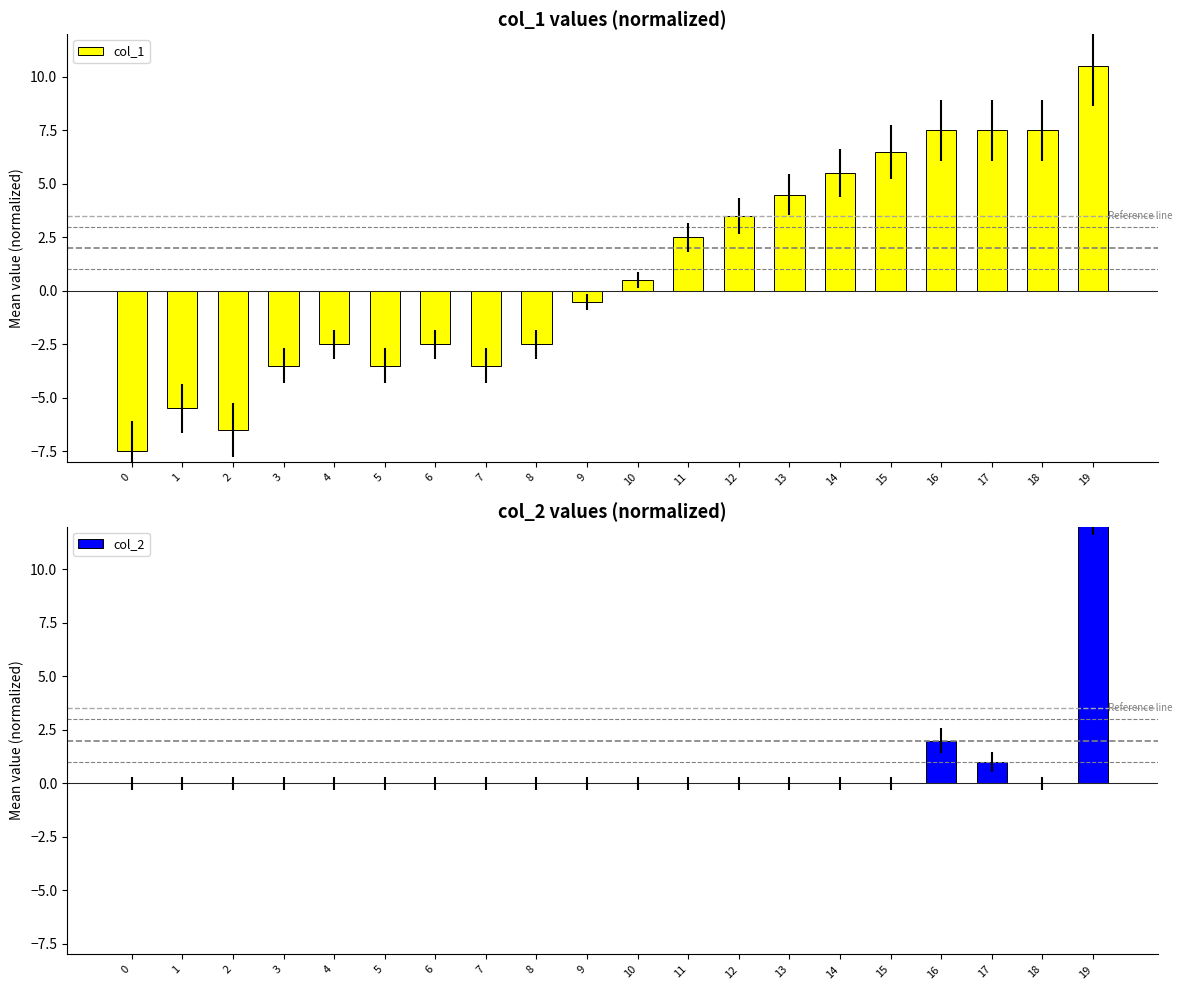

At which category does the chart reach its peak across all series?

19